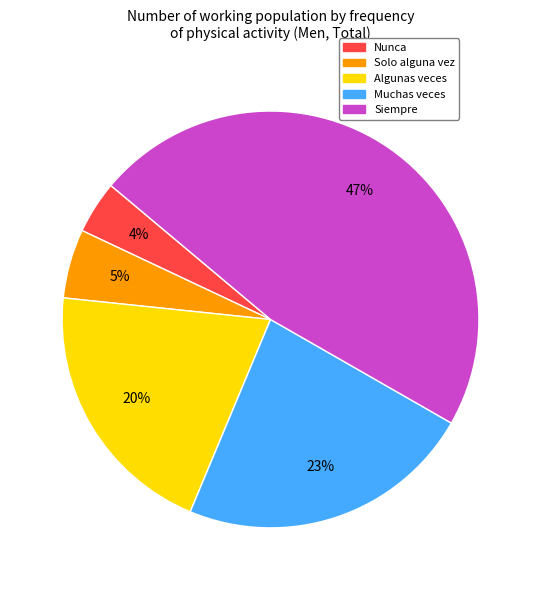

To the nearest percent, what is the difference between the Algunas veces and Siempre slice percentages?

27%